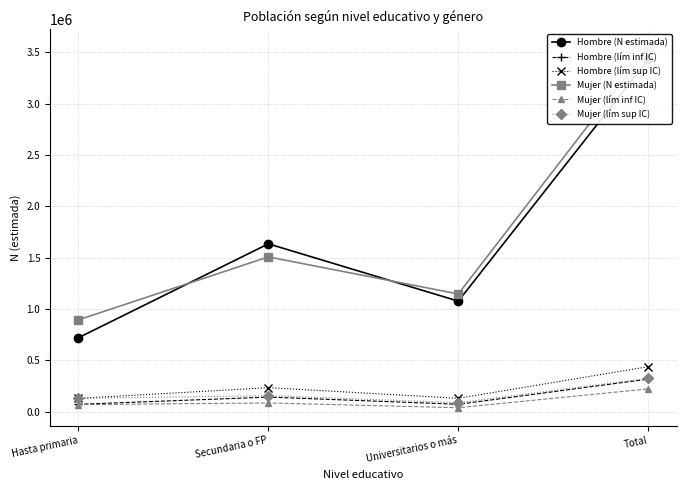

List the labels in order of Mujer (lím inf IC) value, largest first.

Total, Secundaria o FP, Hasta primaria, Universitarios o más